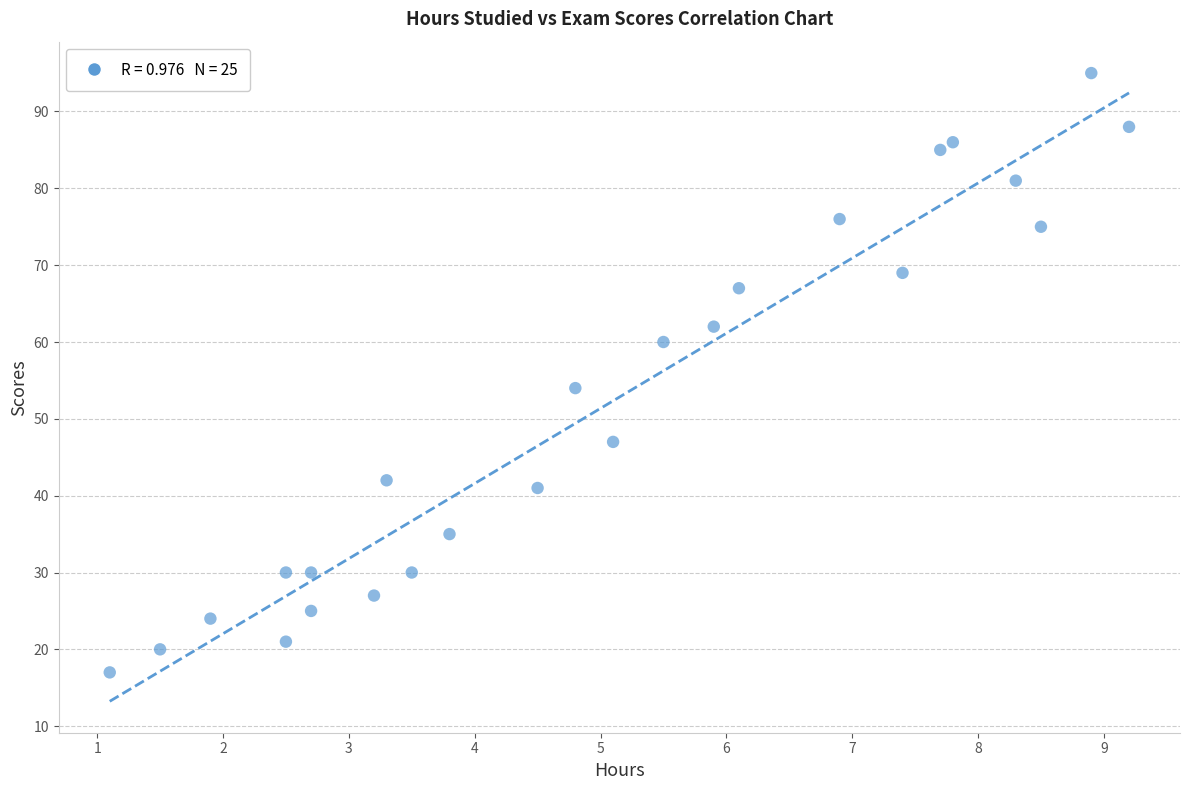

What is the range of Y values (max minus min)?

78